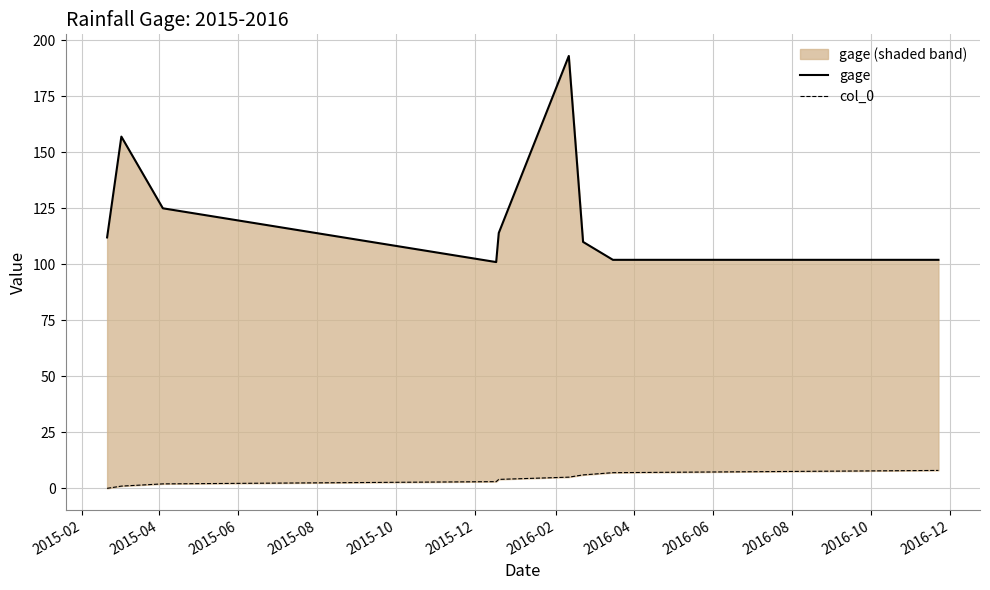

Reading left to right, list all the values displayed in this chart.

gage: 112	157	125	101	114	193	110	102	102
col_0: 0	1	2	3	4	5	6	7	8